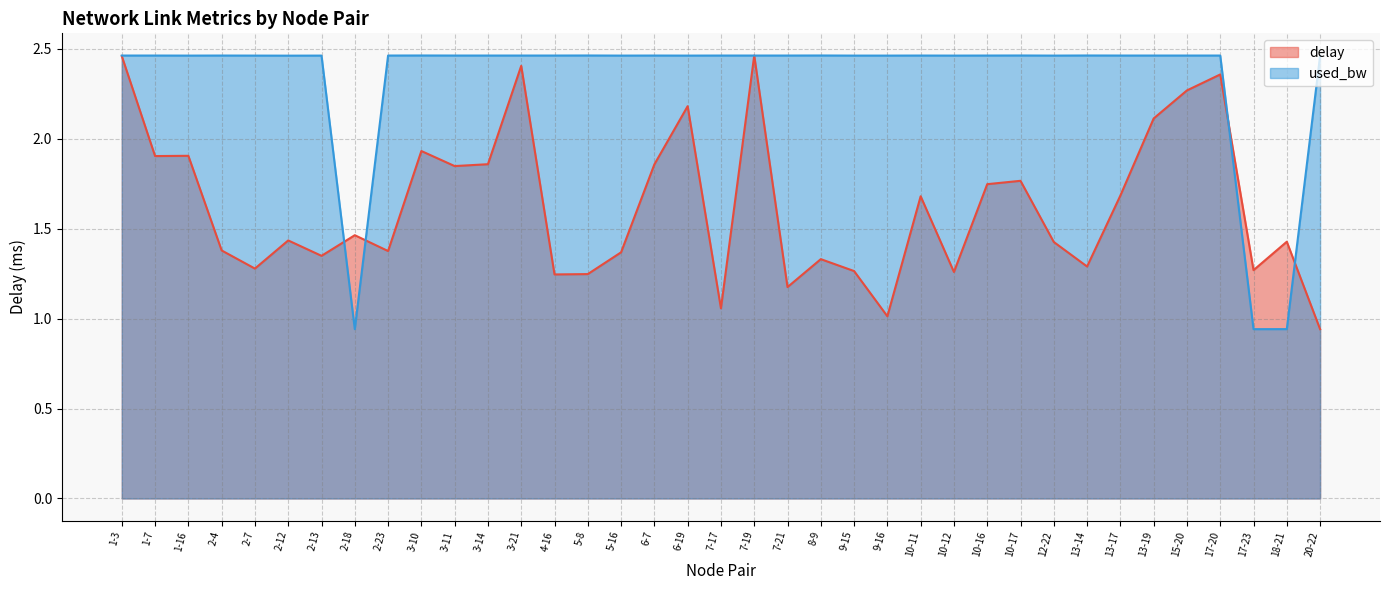

Which series has the largest total across all categories?

used_bw